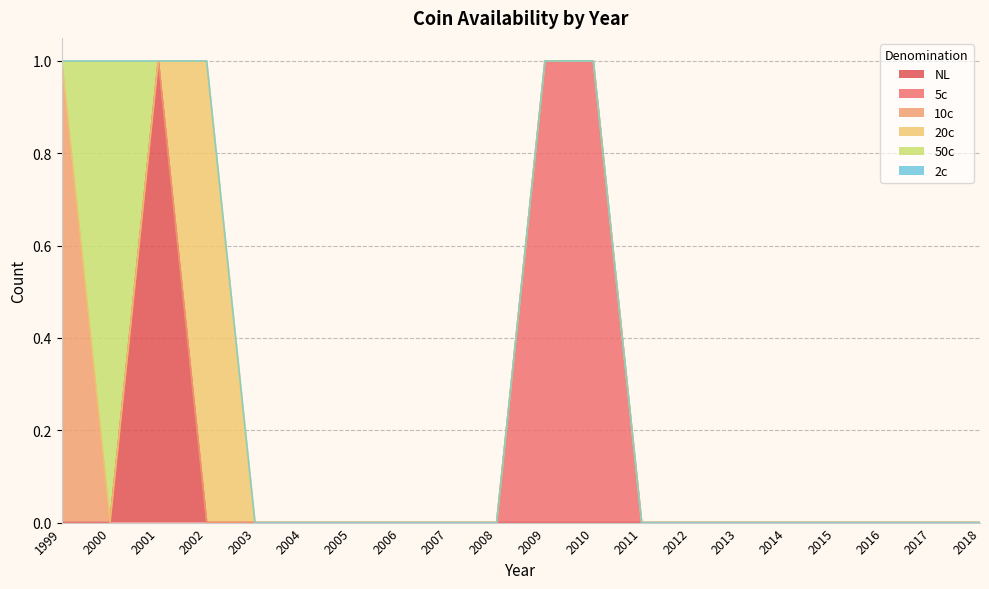

Which series has the largest total across all categories?

5c